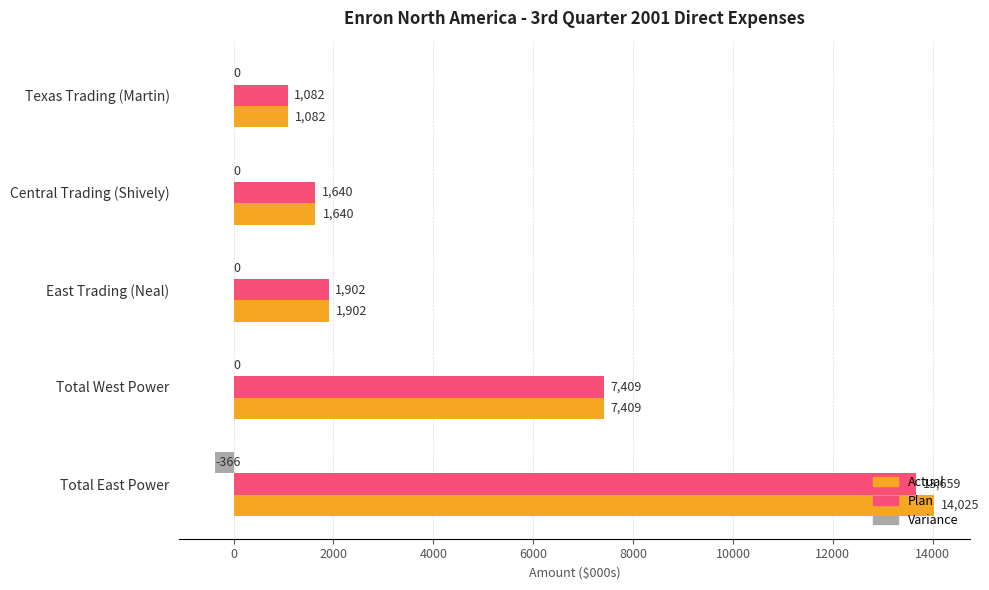

How many distinct data groups are displayed?

3